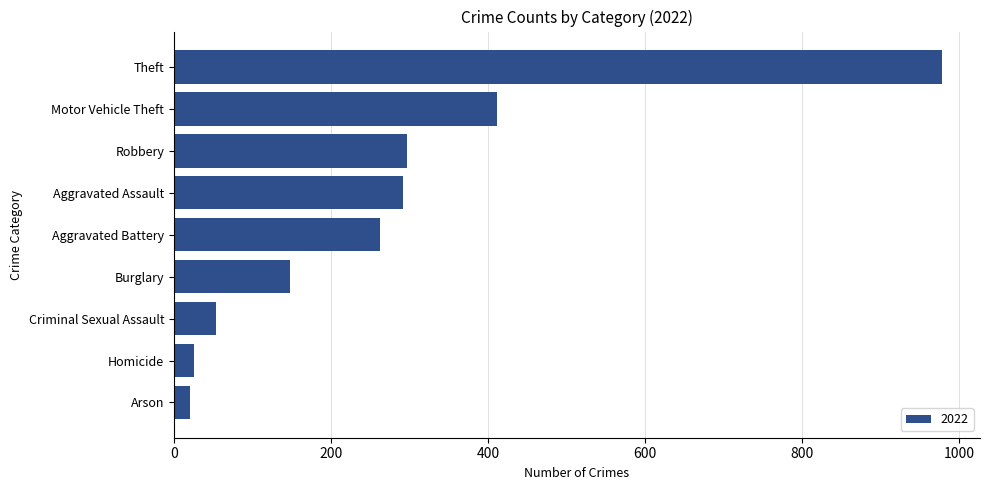

What is the average value?

276